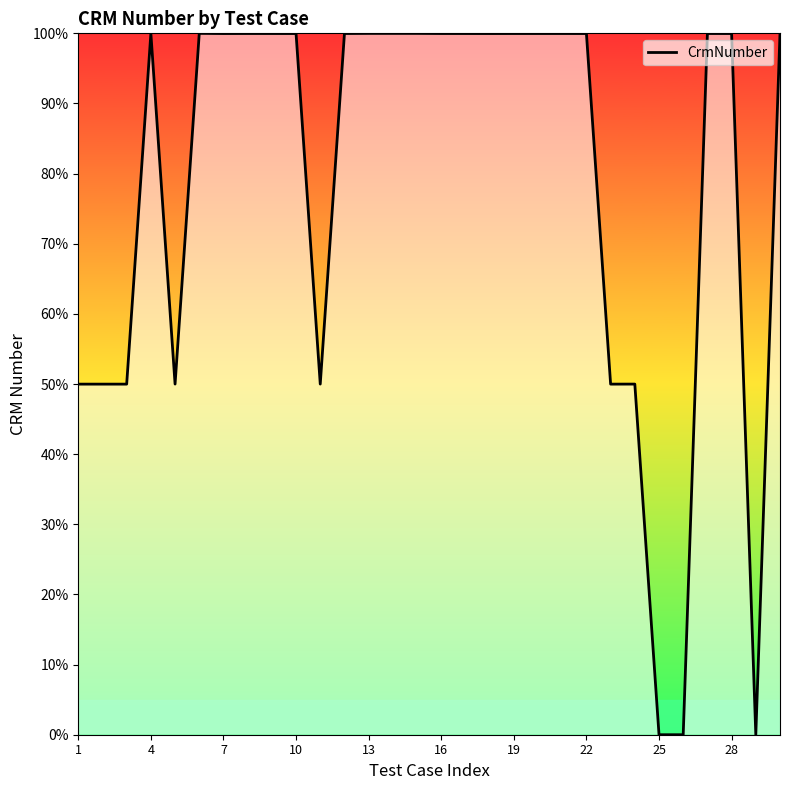

What is the difference between the maximum and minimum values?

100.0